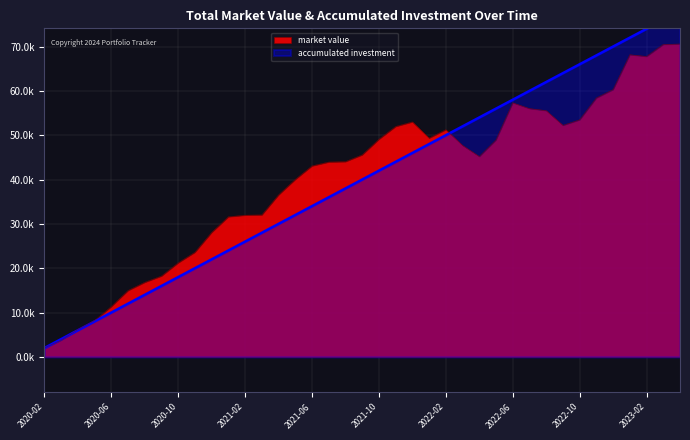

Count the number of categories in the chart.

39